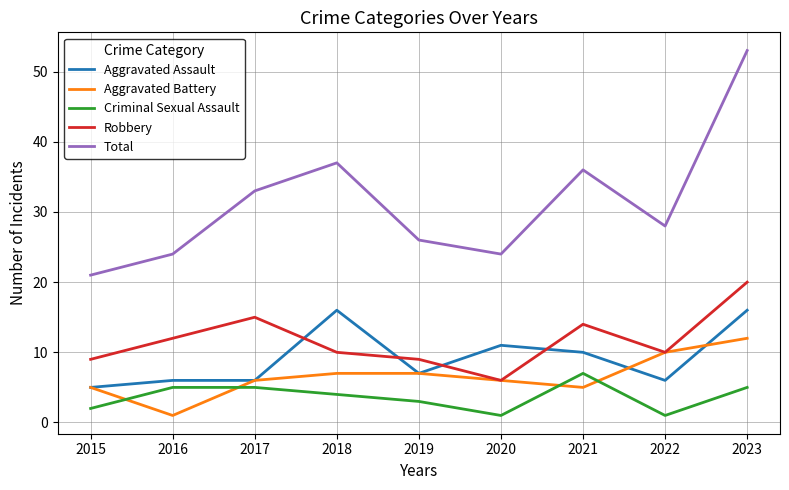

What value does the Robbery series have at 2017, to the nearest 5?

15